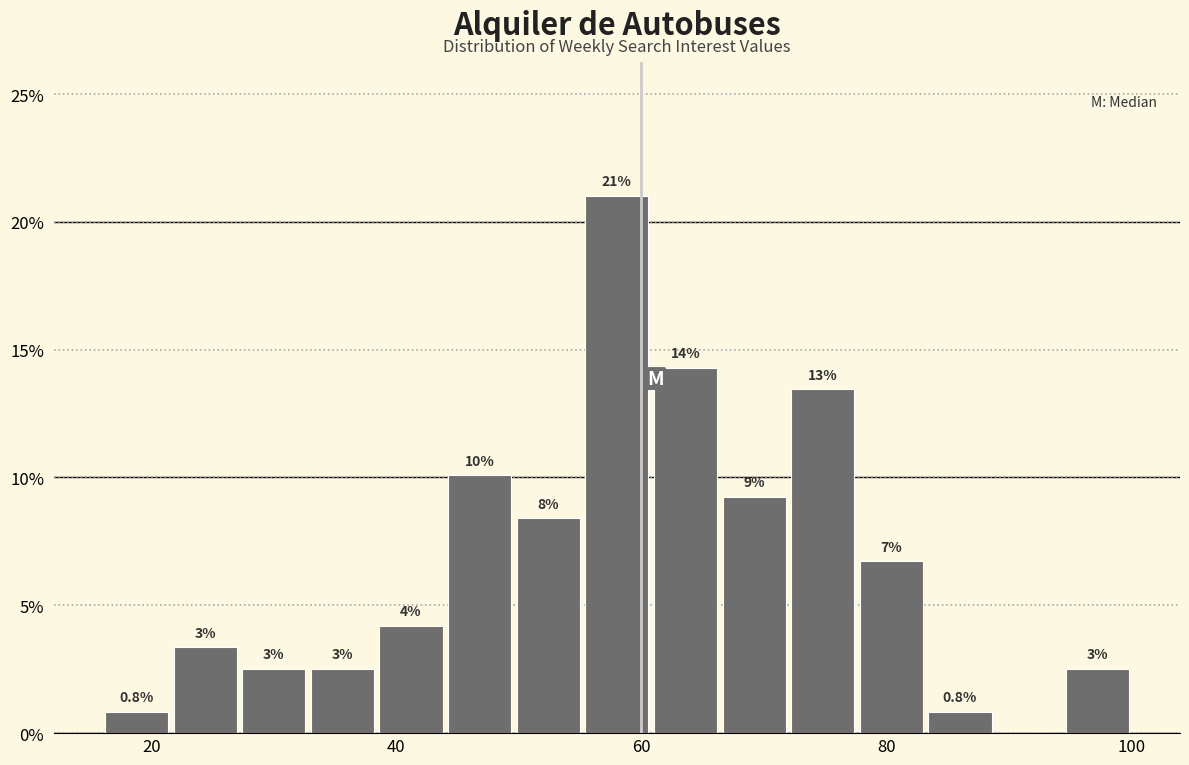

Around what value on the x-axis is the tallest bar? Give the approximate position of its centre, as read against the axis.

58